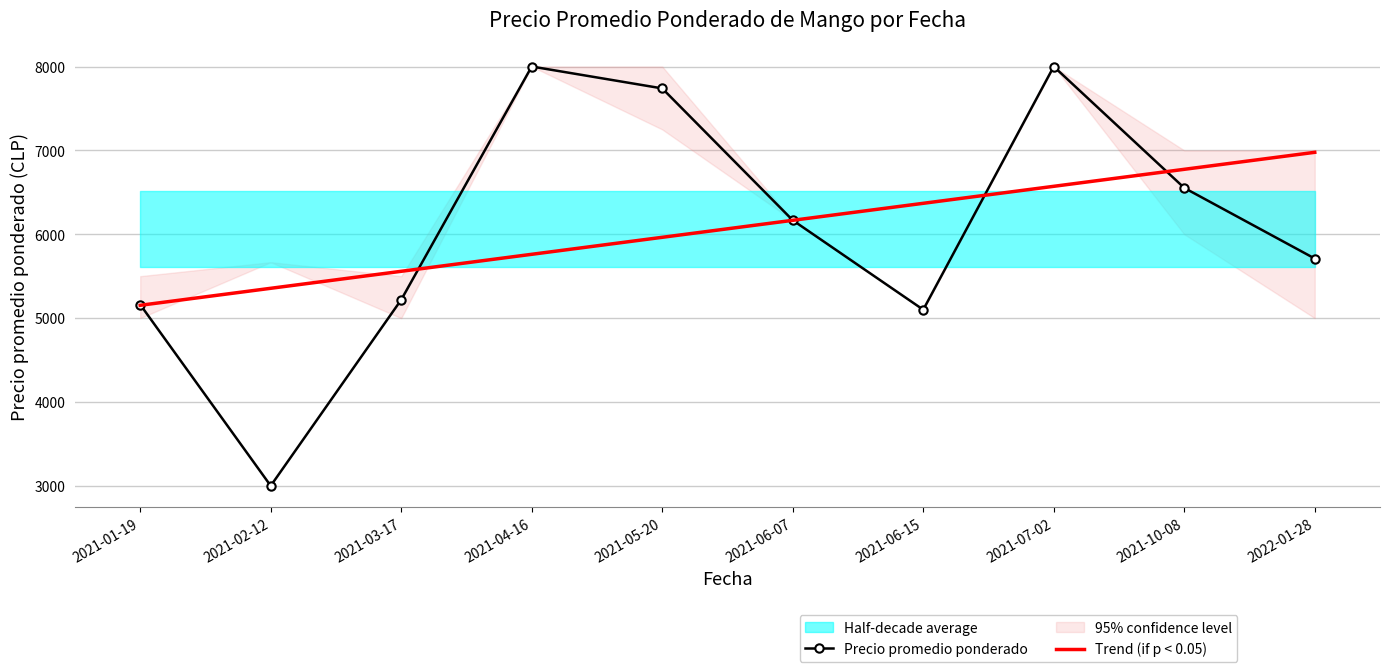

Is the value of Precio promedio ponderado at 2021-10-08 greater than the value of Trend (if p < 0.05) at 2021-01-19?

Yes